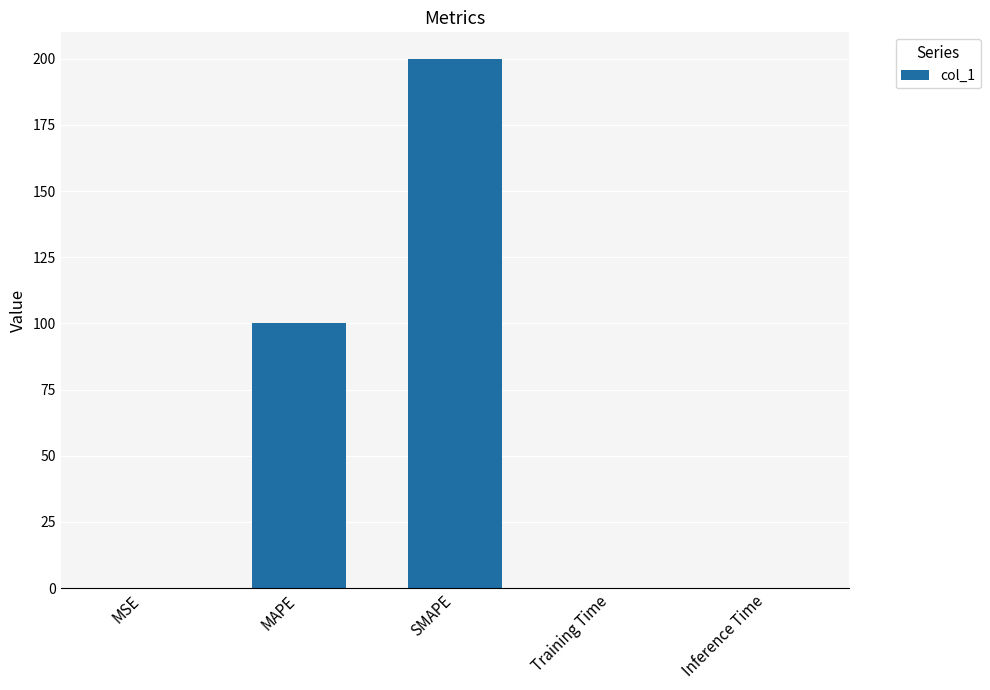

What is the greatest value displayed?

200.0